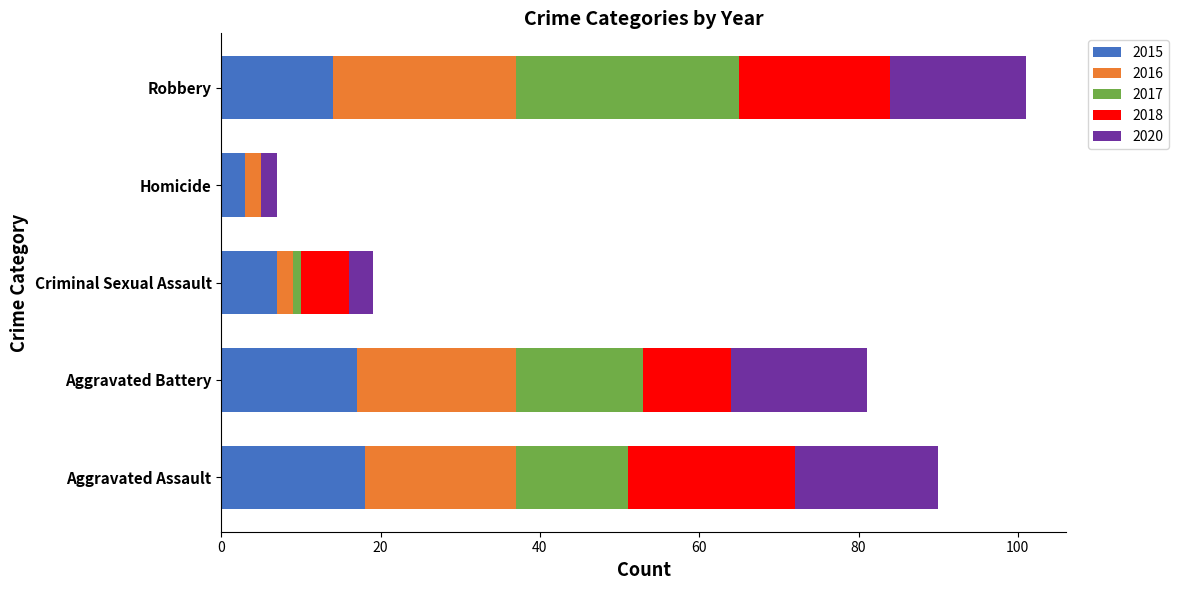

At which category is the sum across all series the highest?

Robbery